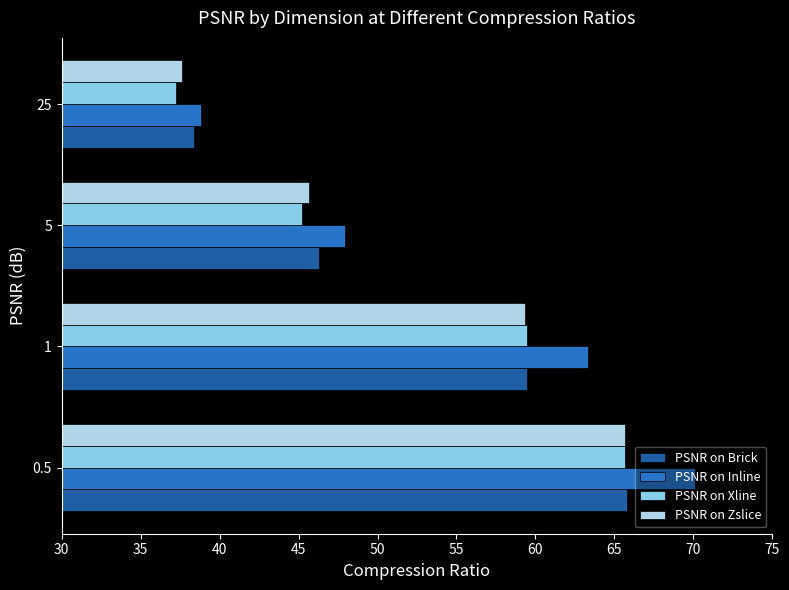

What is the greatest value displayed?

70.1